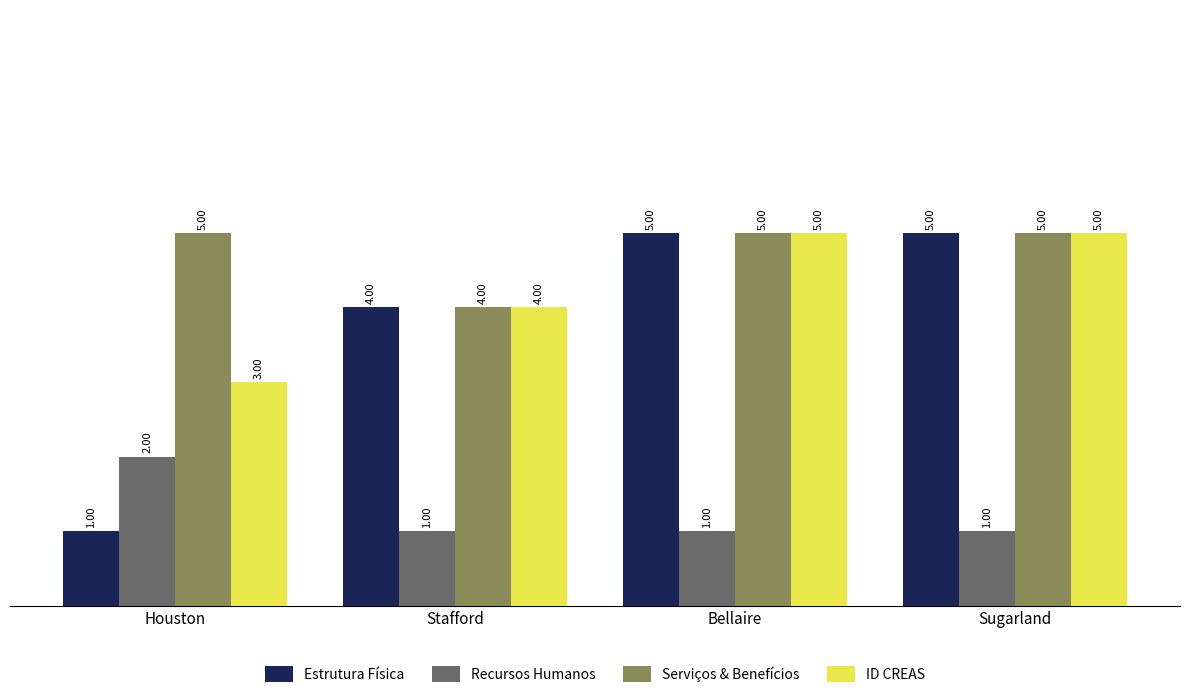

What position from the left is Sugarland?

4